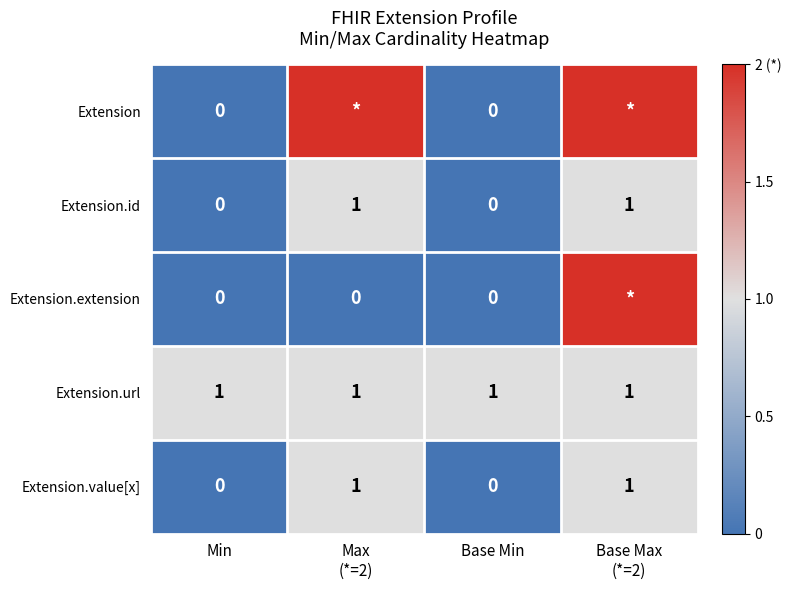

Which category has the lowest value across all series?

Min